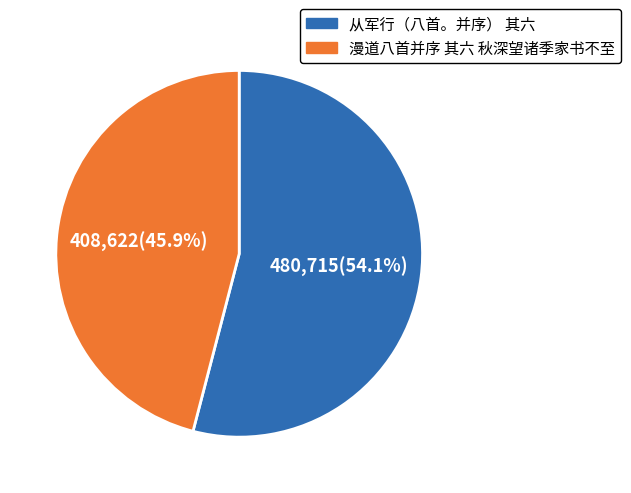

Is 漫道八首并序 其六 秋深望诸季家书不至 the majority of the pie?

No